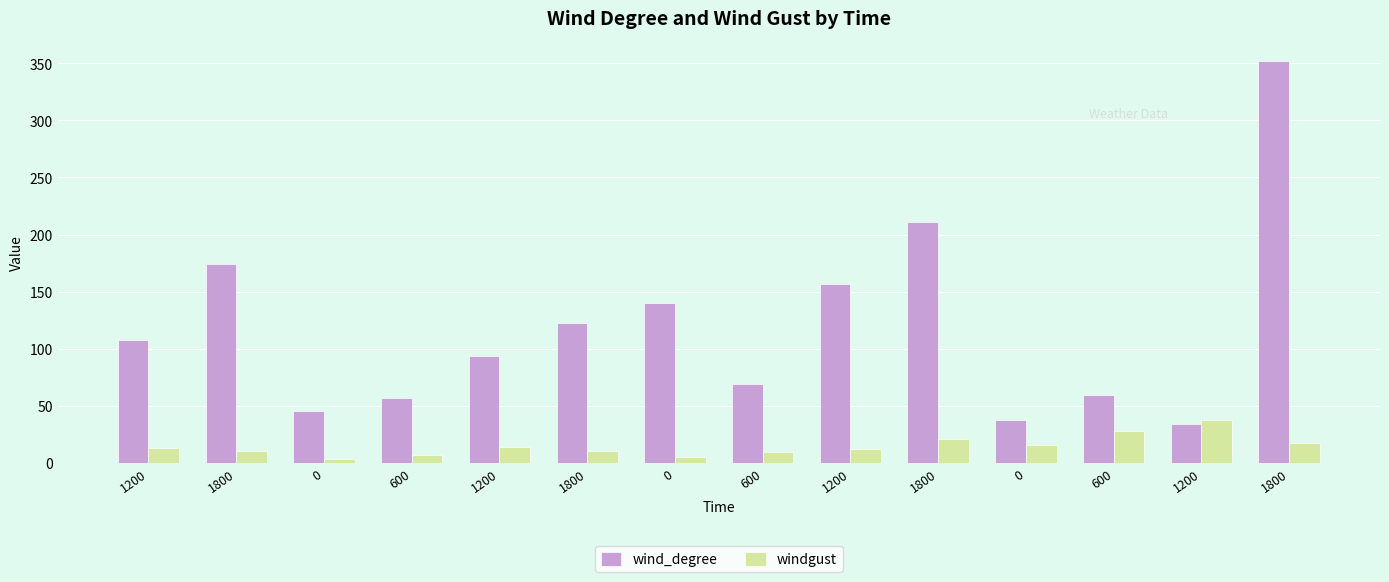

What is the average value of the windgust series?

15